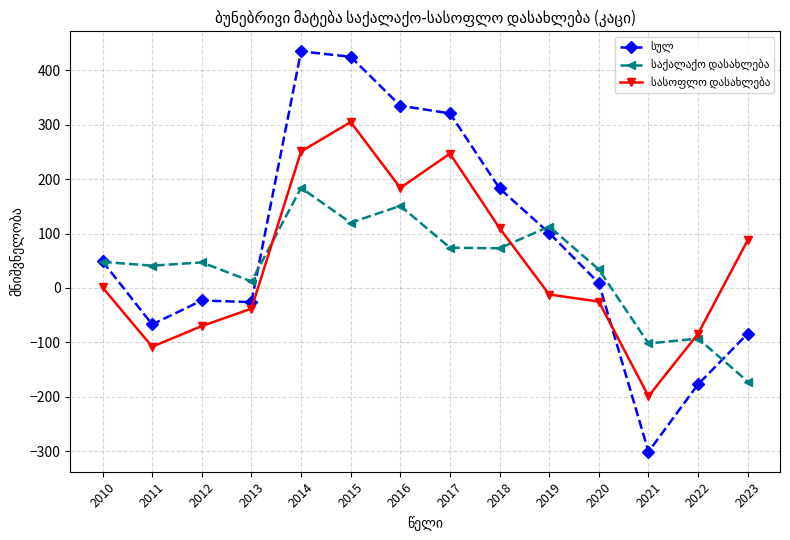

Which category has the highest value across all series?

2014